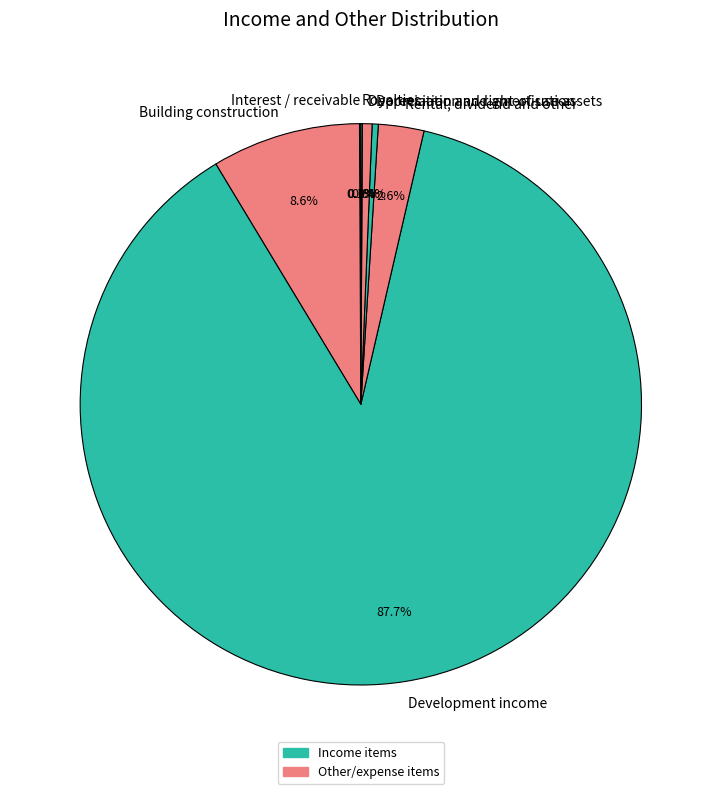

Which category has the biggest portion of the pie?

Development income